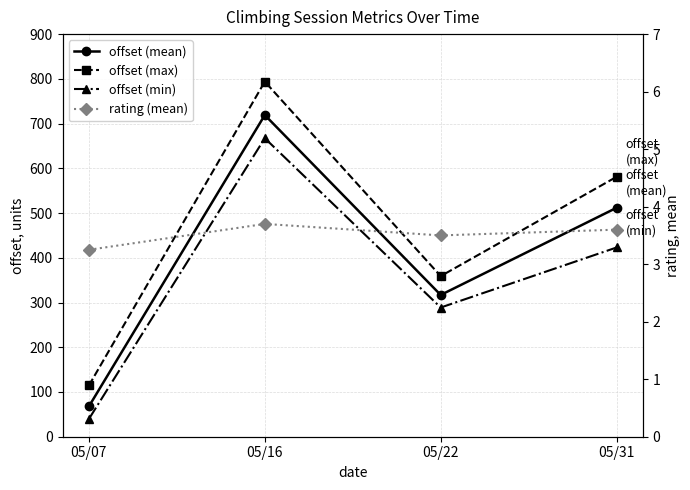

At which category does offset (mean) reach its first local valley?

05/22